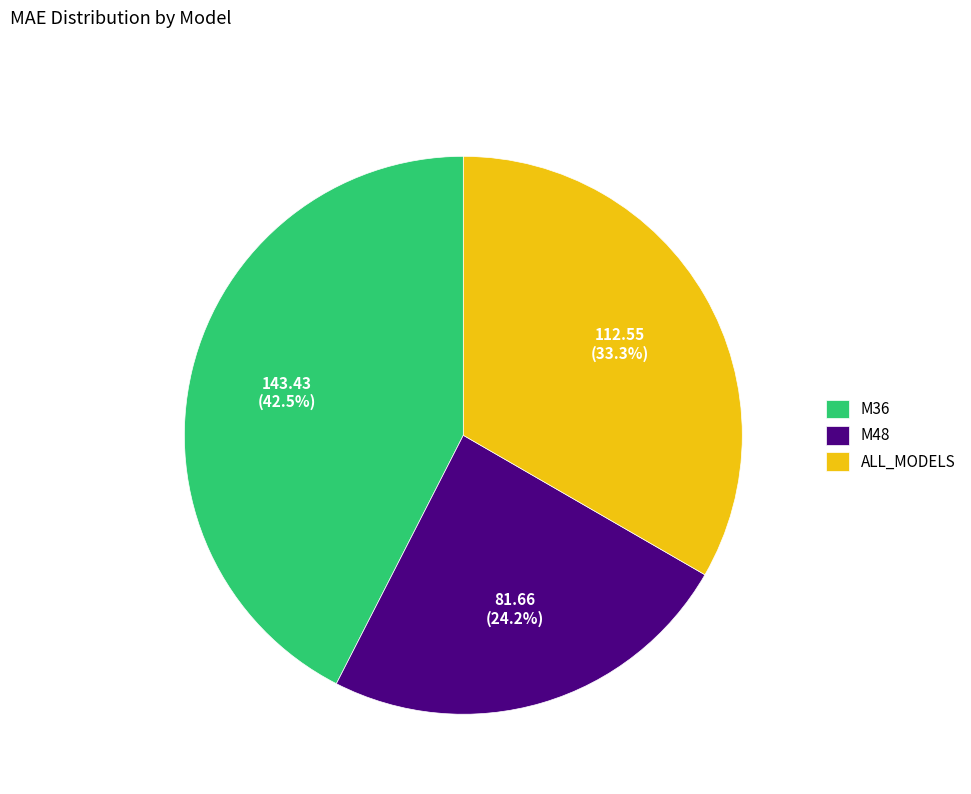

To the nearest percent, what is the difference between the M36 and ALL_MODELS slice percentages?

9%